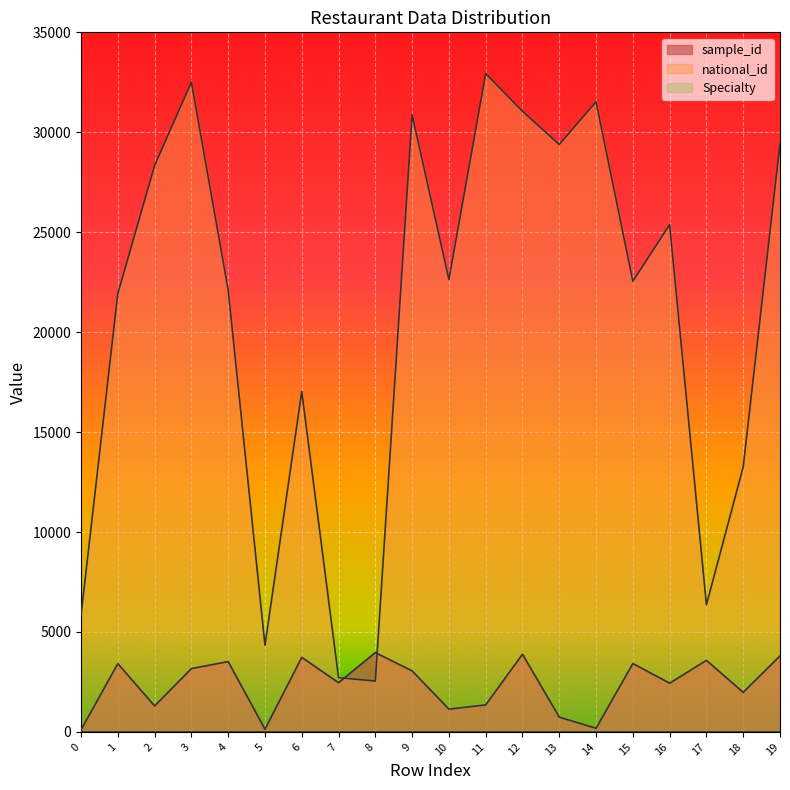

Count the number of categories in the chart.

20